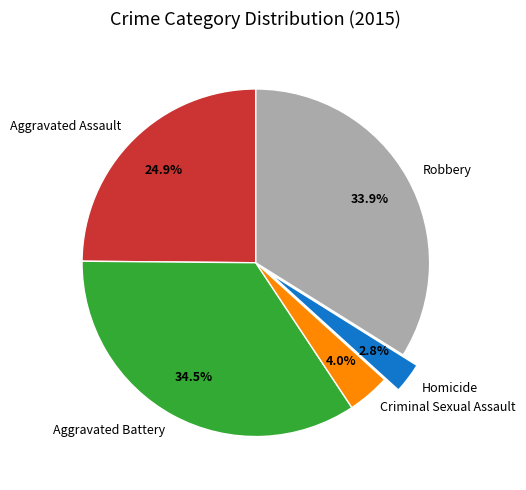

Is the sum of Homicide and Robbery greater than half?

No